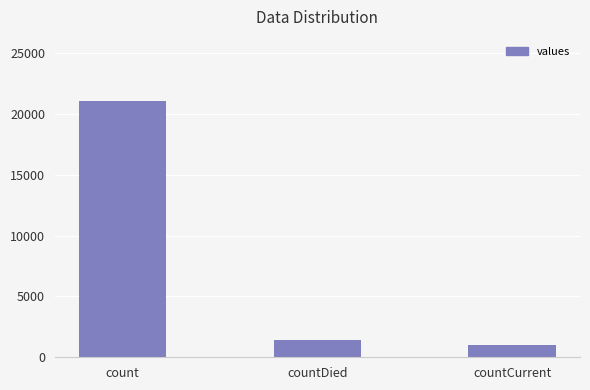

The value at countDied is 1405. True or false?

True